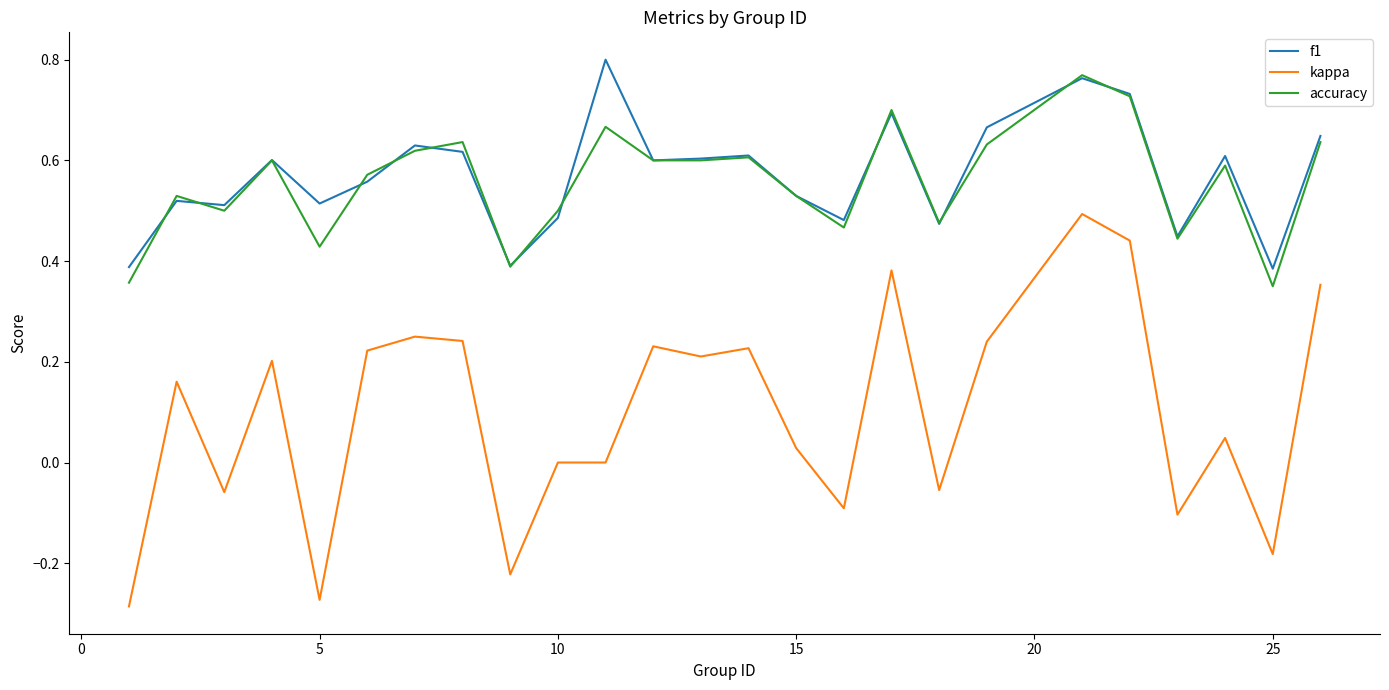

True or false: f1 and kappa intersect in this chart.

False